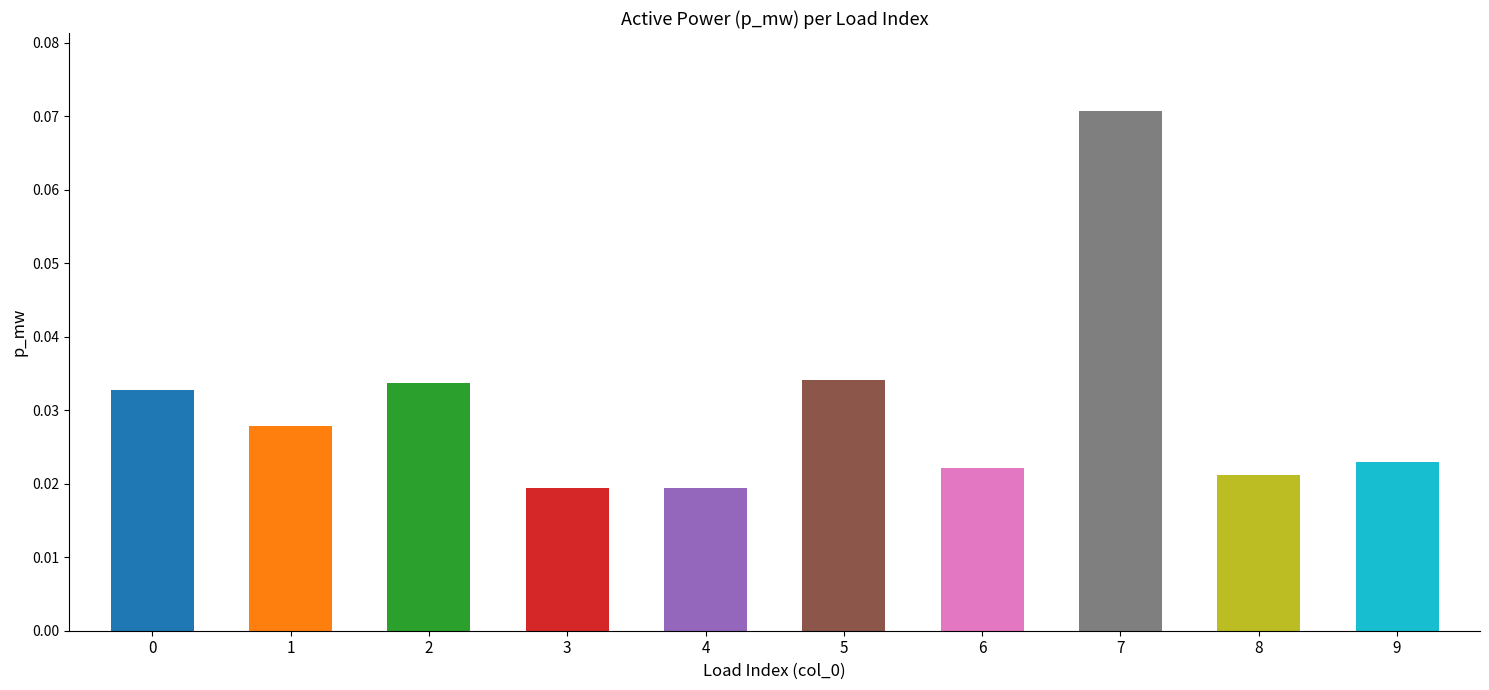

Reading left to right, extract all data points from this chart.

0.0	0.0	0.0	0.0	0.0	0.0	0.0	0.1	0.0	0.0